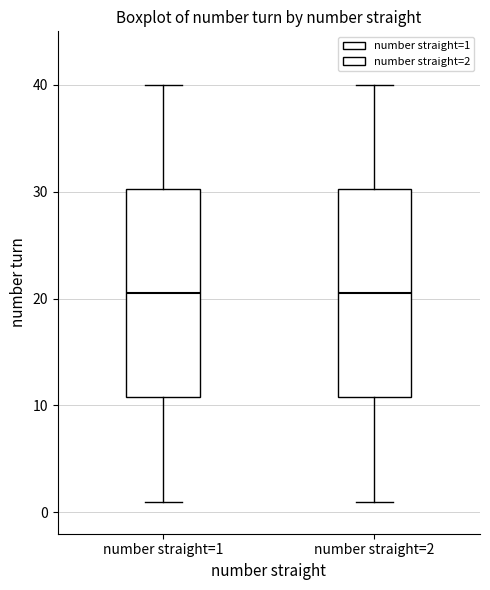

Reading left to right, read every box against the y-axis: the position of its median line, the range the box covers, and the ends of its whiskers. The values are not printed on the chart, so give them approximately, as read against the axis.

number straight=1: median 21, box 11 to 30, whiskers 1 to 40
number straight=2: median 21, box 11 to 30, whiskers 1 to 40